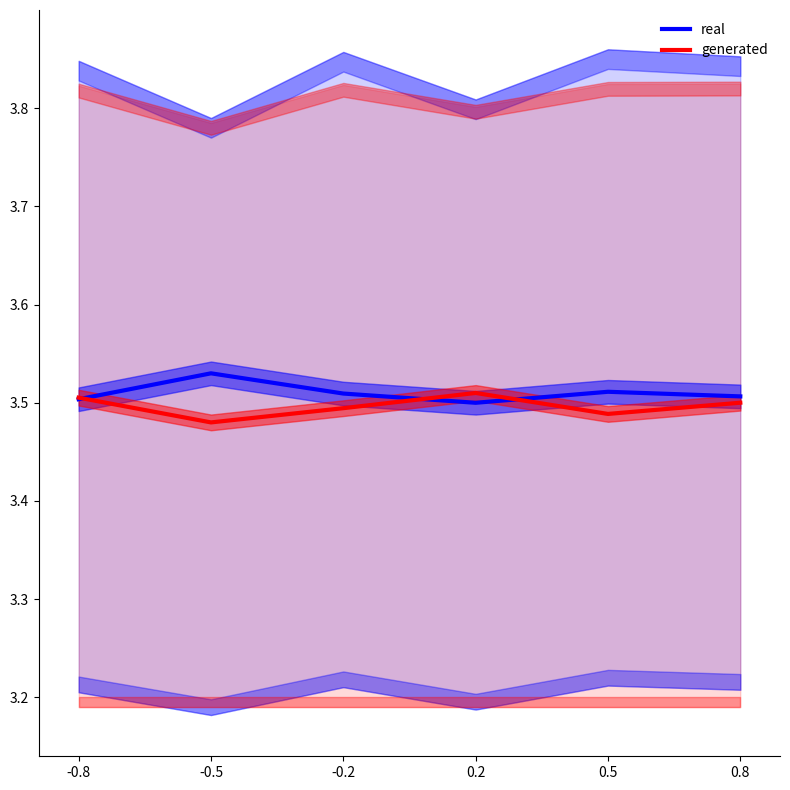

What is the maximum value shown in the chart?

3.5